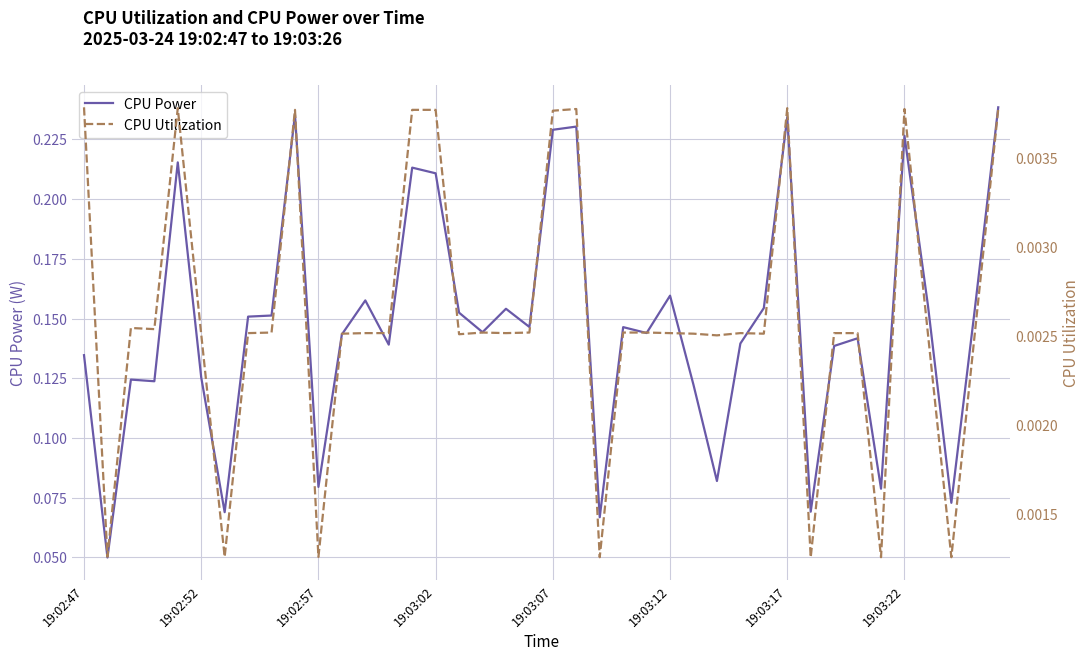

The value of CPU Utilization at 19:03:07 is 0.0. True or false?

False